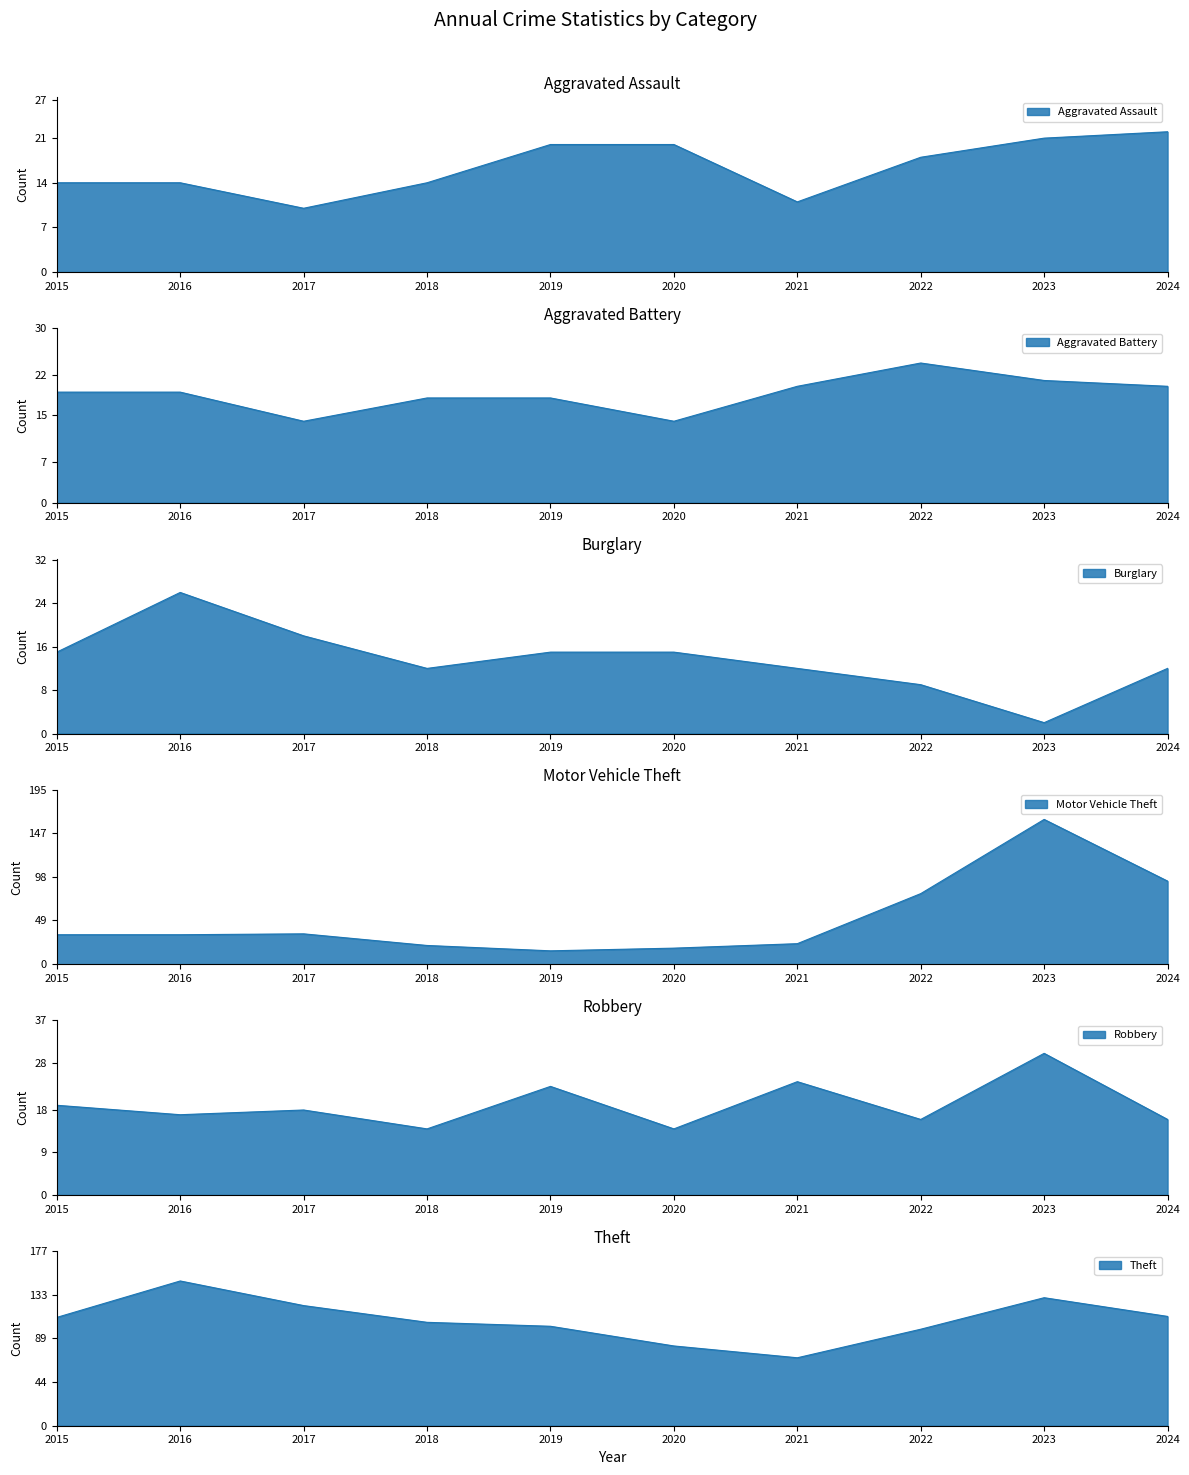

At which category is the sum across all series the highest?

2023